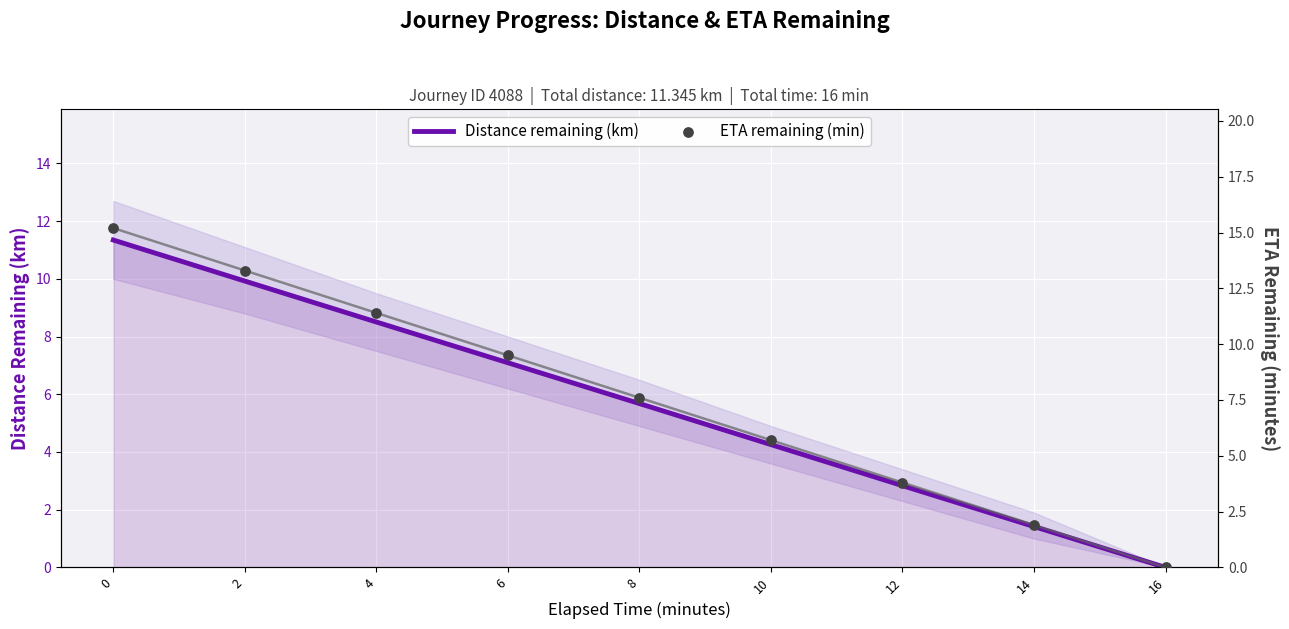

Which series has the widest spread of Y values?

ETA remaining (min)